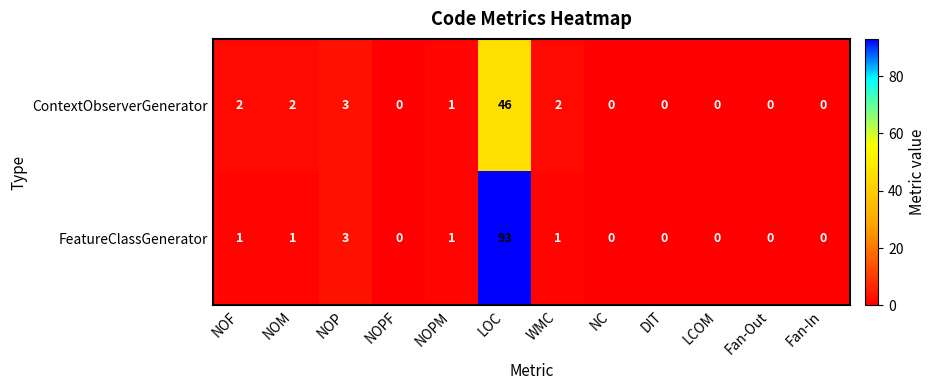

At which label does FeatureClassGenerator reach its peak?

LOC